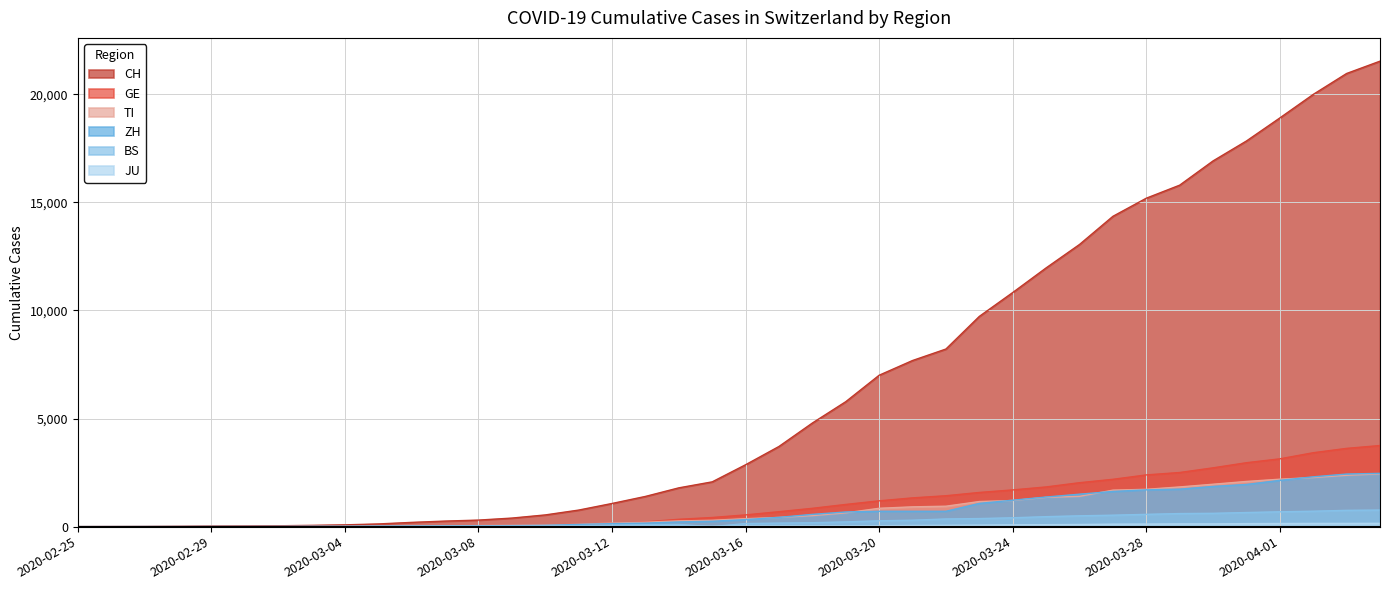

Reading left to right, transcribe all the data shown in this chart.

CH: 2020-02-25=0	2020-02-26=2	2020-02-27=6	2020-02-28=13	2020-02-29=23	2020-03-01=29	2020-03-02=40	2020-03-03=59	2020-03-04=83	2020-03-05=125	2020-03-06=197	2020-03-07=257	2020-03-08=303	2020-03-09=396	2020-03-10=542	2020-03-11=766	2020-03-12=1072	2020-03-13=1398	2020-03-14=1795	2020-03-15=2072	2020-03-16=2864	2020-03-17=3710	2020-03-18=4794	2020-03-19=5781	2020-03-20=7005	2020-03-21=7686	2020-03-22=8217	2020-03-23=9727	2020-03-24=10831	2020-03-25=11970	2020-03-26=13054	2020-03-27=14356	2020-03-28=15195	2020-03-29=15798	2020-03-30=16920	2020-03-31=17842	2020-04-01=18908	2020-04-02=19997	2020-04-03=20965	2020-04-04=21535
GE: 2020-02-25=0	2020-02-26=1	2020-02-27=1	2020-02-28=4	2020-02-29=8	2020-03-01=9	2020-03-02=10	2020-03-03=13	2020-03-04=14	2020-03-05=17	2020-03-06=25	2020-03-07=38	2020-03-08=40	2020-03-09=56	2020-03-10=76	2020-03-11=109	2020-03-12=150	2020-03-13=222	2020-03-14=340	2020-03-15=423	2020-03-16=544	2020-03-17=692	2020-03-18=848	2020-03-19=1027	2020-03-20=1194	2020-03-21=1331	2020-03-22=1430	2020-03-23=1582	2020-03-24=1699	2020-03-25=1837	2020-03-26=2033	2020-03-27=2190	2020-03-28=2393	2020-03-29=2505	2020-03-30=2721	2020-03-31=2958	2020-04-01=3137	2020-04-02=3420	2020-04-03=3621	2020-04-04=3753
TI: 2020-02-25=0	2020-02-26=1	2020-02-27=1	2020-02-28=1	2020-02-29=2	2020-03-01=2	2020-03-02=4	2020-03-03=8	2020-03-04=13	2020-03-05=25	2020-03-06=28	2020-03-07=41	2020-03-08=49	2020-03-09=61	2020-03-10=75	2020-03-11=108	2020-03-12=163	2020-03-13=206	2020-03-14=265	2020-03-15=293	2020-03-16=368	2020-03-17=426	2020-03-18=511	2020-03-19=638	2020-03-20=849	2020-03-21=916	2020-03-22=945	2020-03-23=1162	2020-03-24=1209	2020-03-25=1354	2020-03-26=1401	2020-03-27=1688	2020-03-28=1727	2020-03-29=1837	2020-03-30=1962	2020-03-31=2091	2020-04-01=2195	2020-04-02=2271	2020-04-03=2377	2020-04-04=2442
ZH: 2020-02-25=0	2020-02-26=0	2020-02-27=2	2020-02-28=2	2020-02-29=6	2020-03-01=7	2020-03-02=10	2020-03-03=13	2020-03-04=15	2020-03-05=23	2020-03-06=29	2020-03-07=34	2020-03-08=40	2020-03-09=49	2020-03-10=62	2020-03-11=101	2020-03-12=140	2020-03-13=163	2020-03-14=218	2020-03-15=250	2020-03-16=326	2020-03-17=429	2020-03-18=568	2020-03-19=679	2020-03-20=711	2020-03-21=711	2020-03-22=711	2020-03-23=1075	2020-03-24=1223	2020-03-25=1370	2020-03-26=1502	2020-03-27=1629	2020-03-28=1703	2020-03-29=1735	2020-03-30=1861	2020-03-31=1952	2020-04-01=2141	2020-04-02=2305	2020-04-03=2433	2020-04-04=2466
BS: 2020-02-25=0	2020-02-26=1	2020-02-27=1	2020-02-28=1	2020-02-29=1	2020-03-01=1	2020-03-02=1	2020-03-03=3	2020-03-04=3	2020-03-05=8	2020-03-06=15	2020-03-07=21	2020-03-08=24	2020-03-09=28	2020-03-10=33	2020-03-11=49	2020-03-12=73	2020-03-13=92	2020-03-14=100	2020-03-15=0	2020-03-16=143	2020-03-17=164	2020-03-18=181	2020-03-19=220	2020-03-20=270	2020-03-21=297	2020-03-22=356	2020-03-23=374	2020-03-24=410	2020-03-25=462	2020-03-26=501	2020-03-27=530	2020-03-28=569	2020-03-29=605	2020-03-30=617	2020-03-31=653	2020-04-01=687	2020-04-02=714	2020-04-03=754	2020-04-04=767
JU: 2020-02-25=0	2020-02-26=0	2020-02-27=1	2020-02-28=1	2020-02-29=1	2020-03-01=1	2020-03-02=1	2020-03-03=2	2020-03-04=2	2020-03-05=4	2020-03-06=4	2020-03-07=5	2020-03-08=5	2020-03-09=5	2020-03-10=7	2020-03-11=7	2020-03-12=12	2020-03-13=17	2020-03-14=18	2020-03-15=19	2020-03-16=25	2020-03-17=29	2020-03-18=32	2020-03-19=36	2020-03-20=44	2020-03-21=54	2020-03-22=61	2020-03-23=69	2020-03-24=82	2020-03-25=92	2020-03-26=100	2020-03-27=114	2020-03-28=119	2020-03-29=127	2020-03-30=128	2020-03-31=140	2020-04-01=145	2020-04-02=149	2020-04-03=149	2020-04-04=154